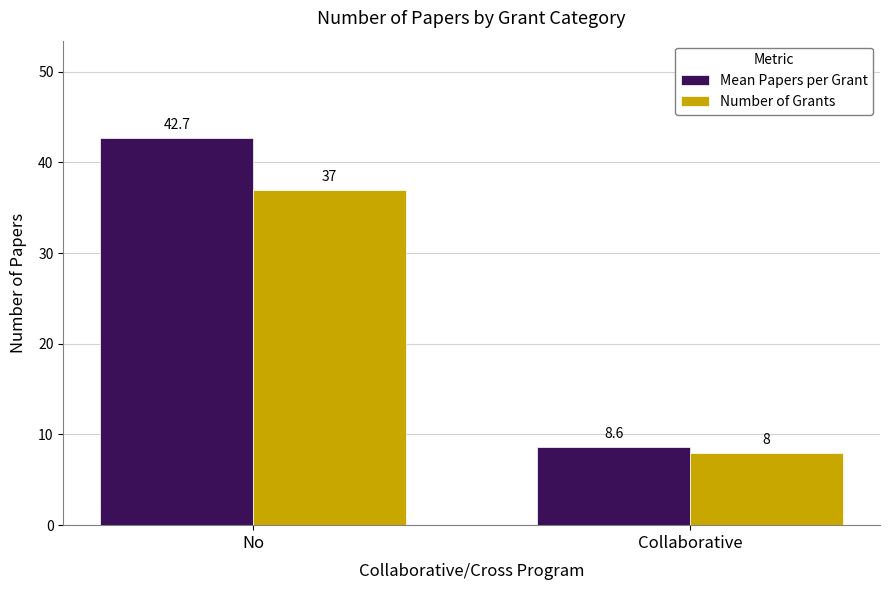

At which label is Number of Grants closest to 22?

Collaborative